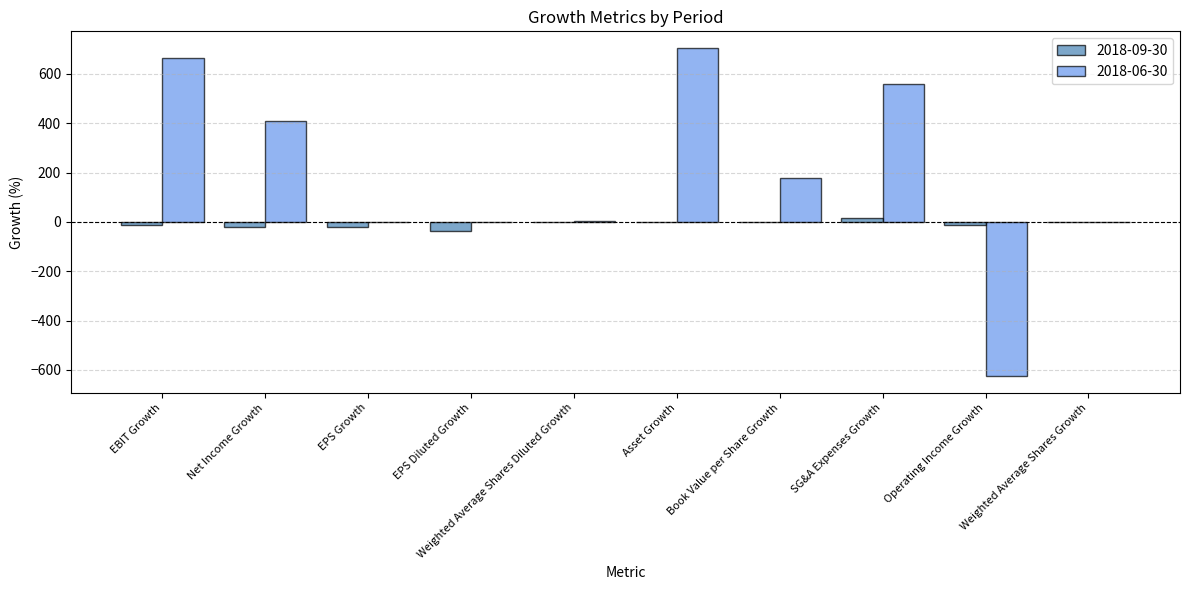

Is the value of 2018-09-30 at SG&A Expenses Growth greater than the value of 2018-06-30 at Asset Growth?

No